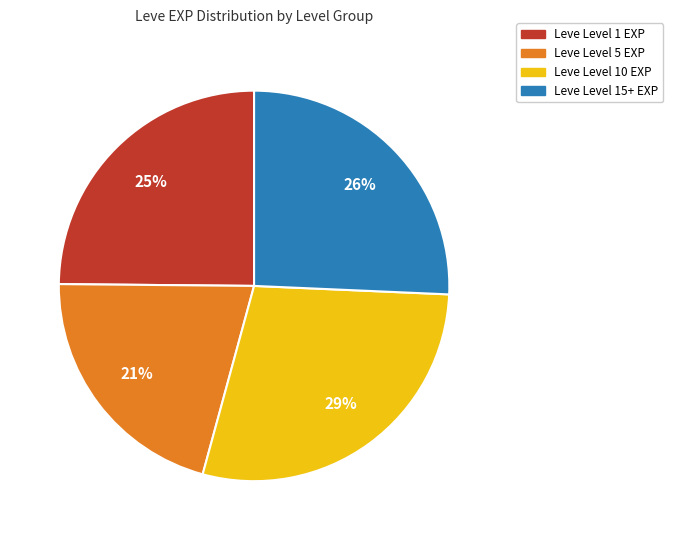

To the nearest percent, what is the difference between the largest and smallest slice percentages?

8%